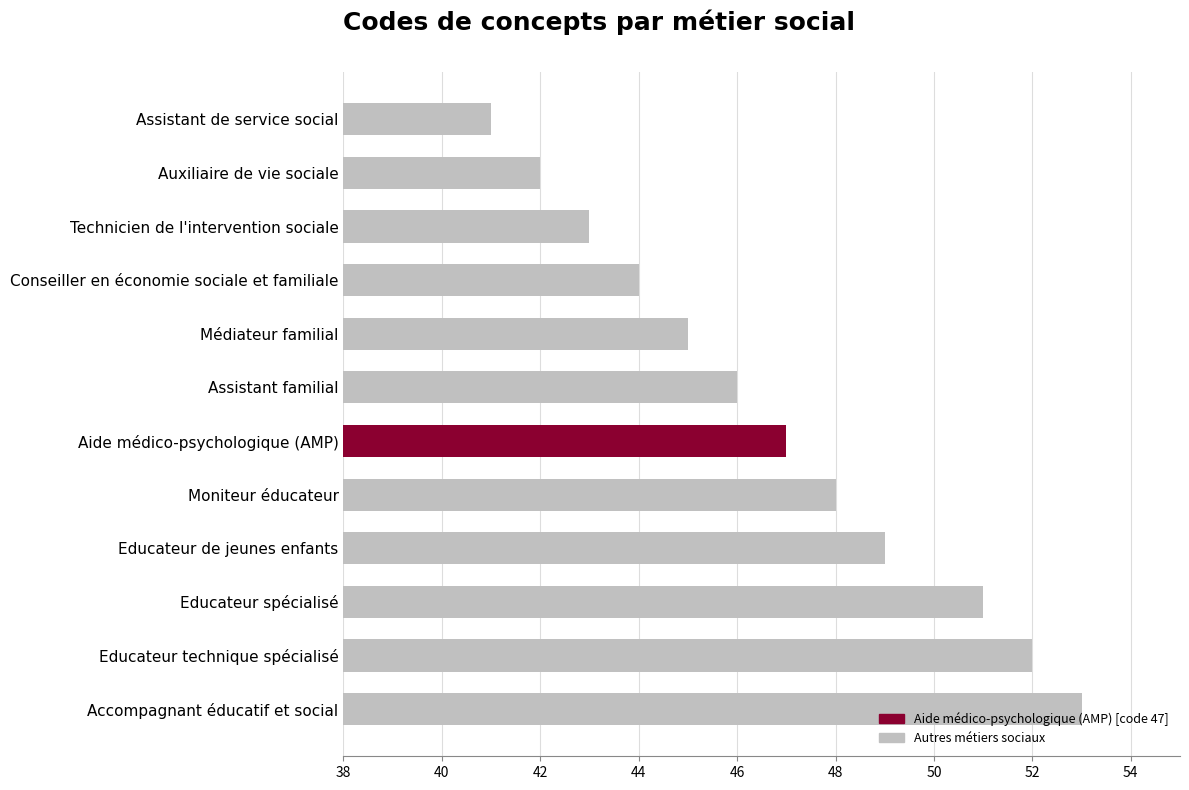

Is it true that the value at Technicien de l'intervention sociale is 43?

True